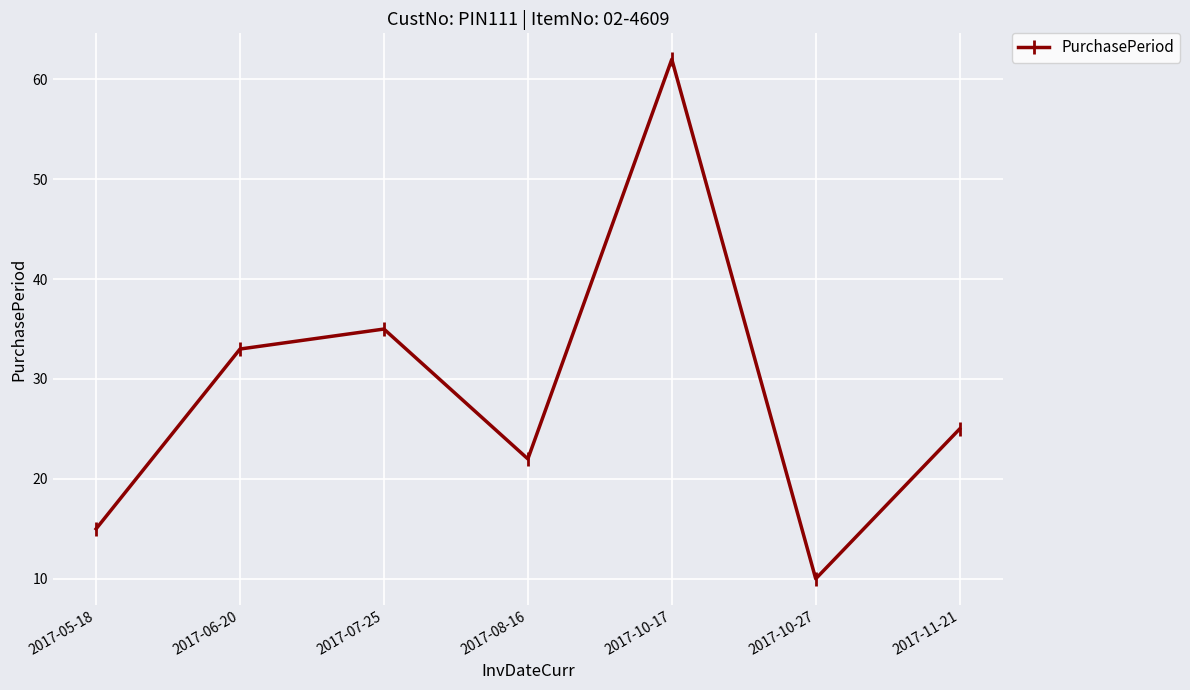

List the labels in order of value, largest first.

2017-10-17, 2017-07-25, 2017-06-20, 2017-11-21, 2017-08-16, 2017-05-18, 2017-10-27